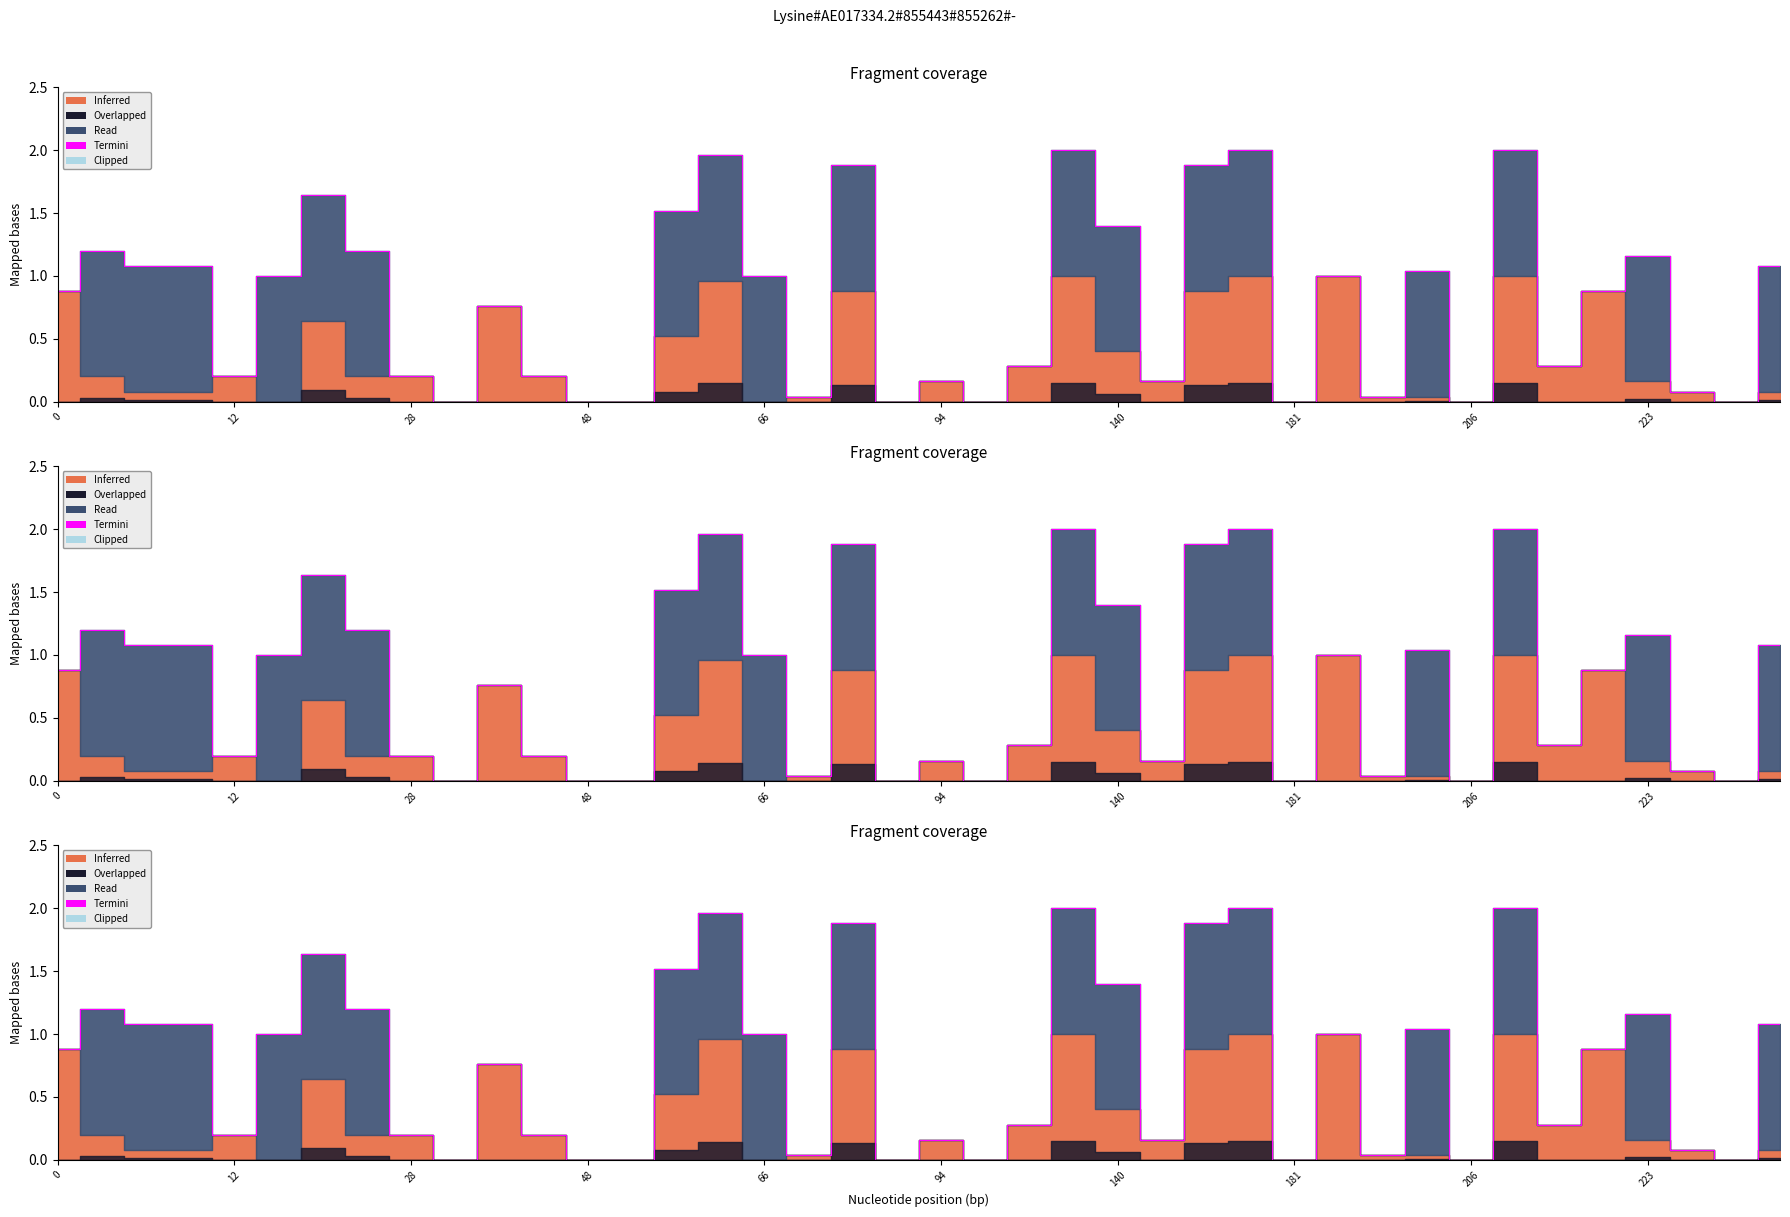

What is the greatest value displayed?

2.0